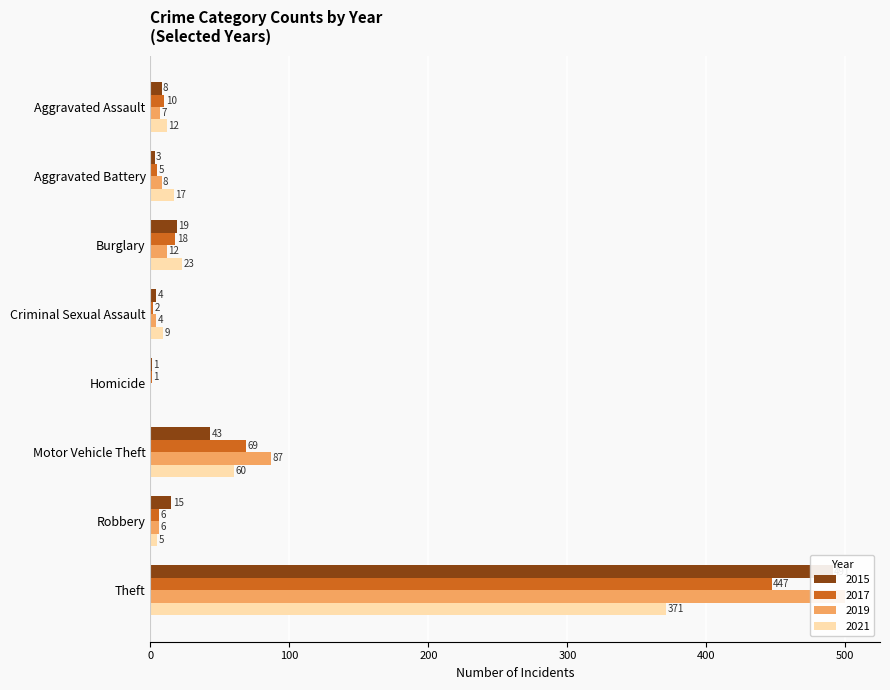

What is the difference between the second highest and minimum values in the 2021 series?

60